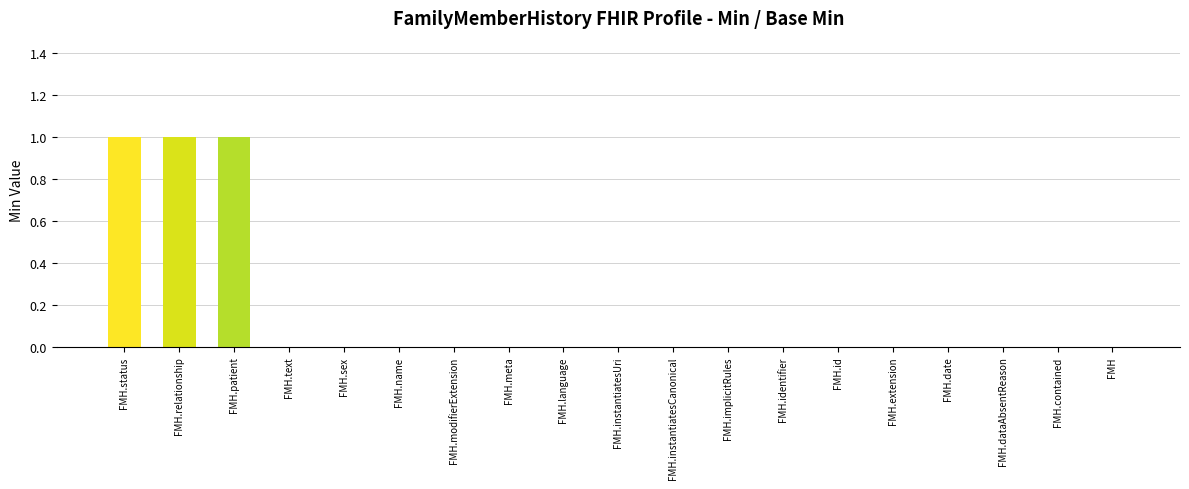

Reading left to right, transcribe all the data shown in this chart.

1	1	1	0	0	0	0	0	0	0	0	0	0	0	0	0	0	0	0